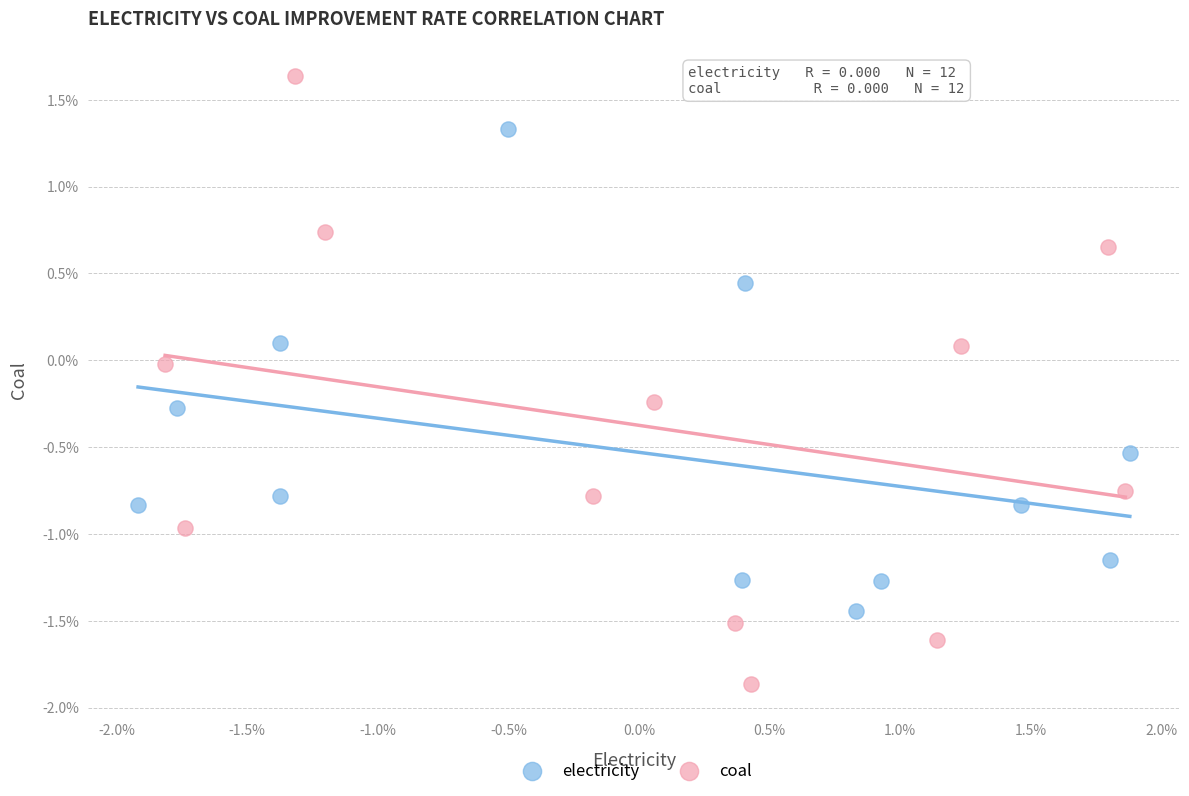

Which series reaches the maximum Y coordinate?

coal